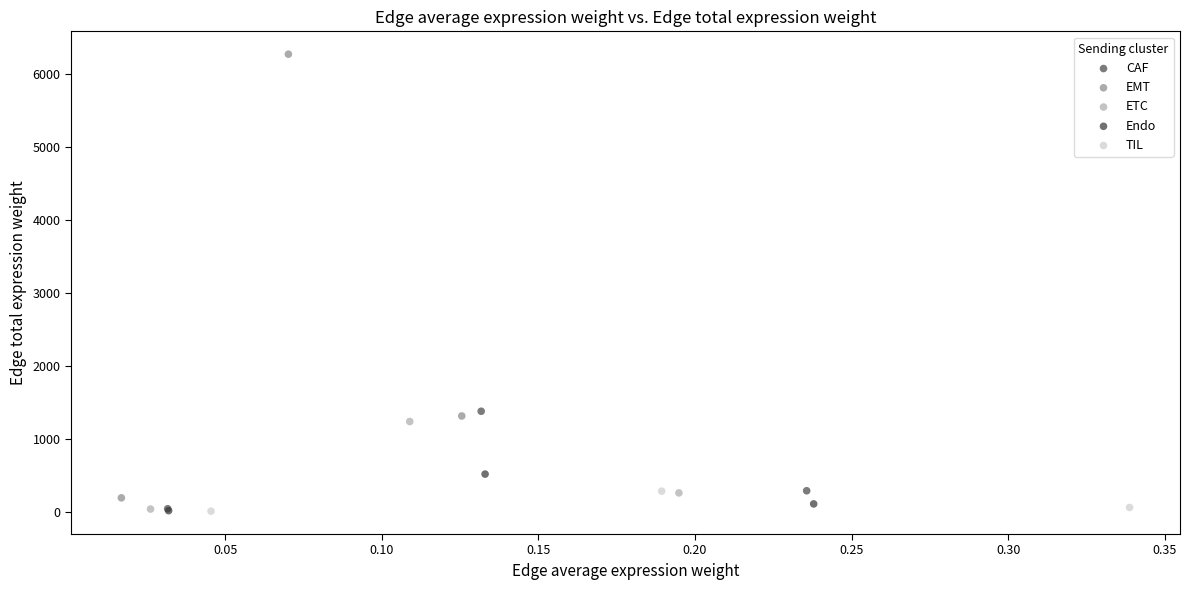

Which series has the largest Y range (max minus min)?

EMT